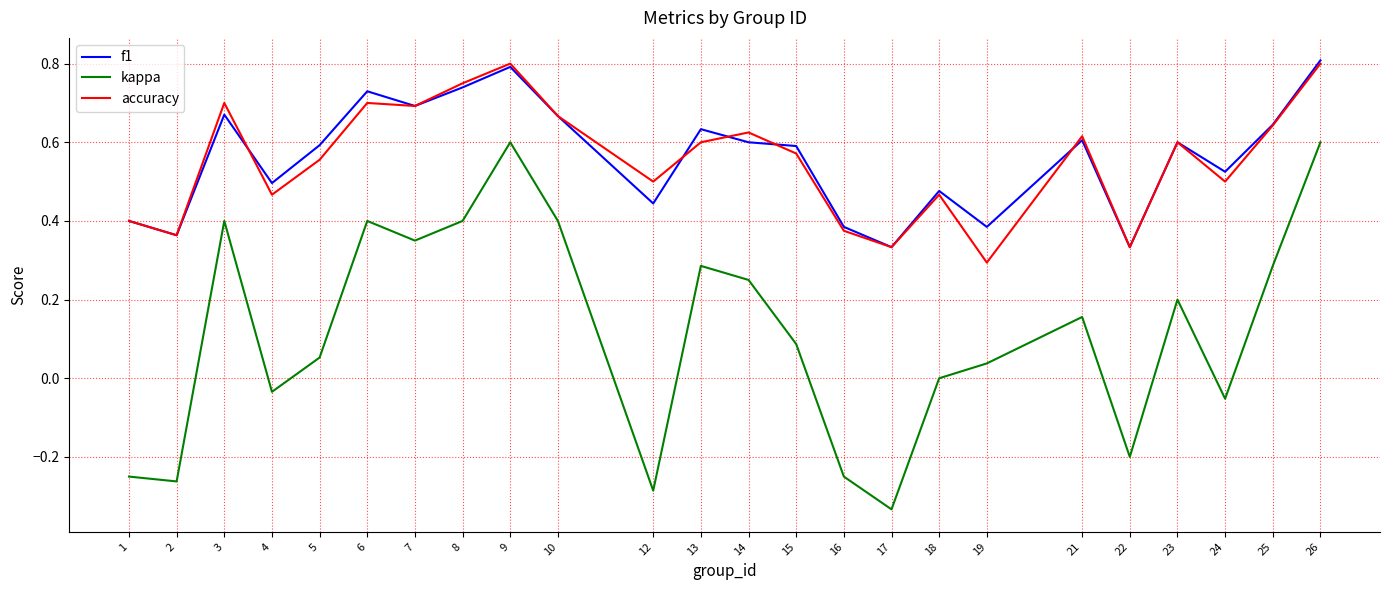

Is the value of f1 at 17 greater than the value of accuracy at 8?

No